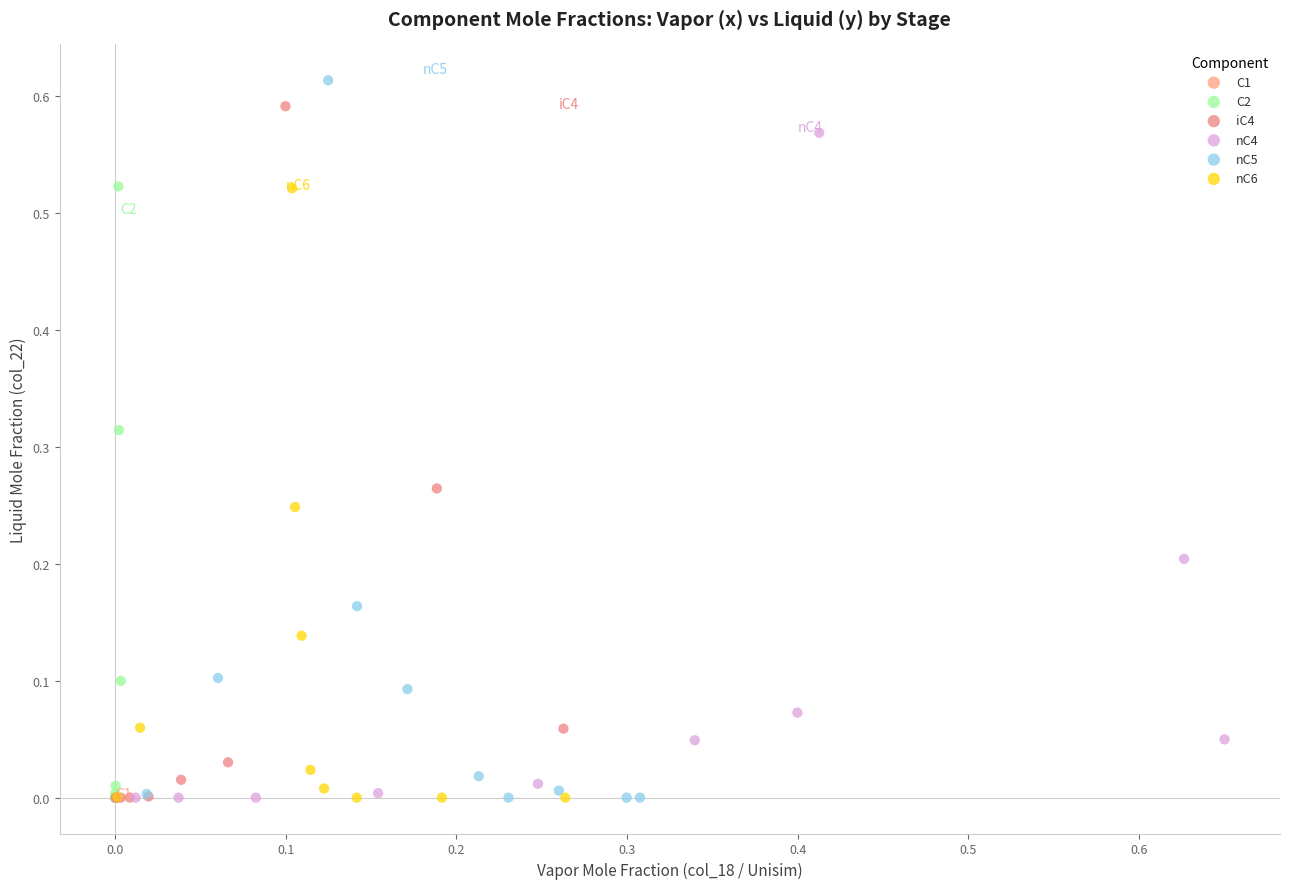

Which series has the widest spread of Y values?

nC5